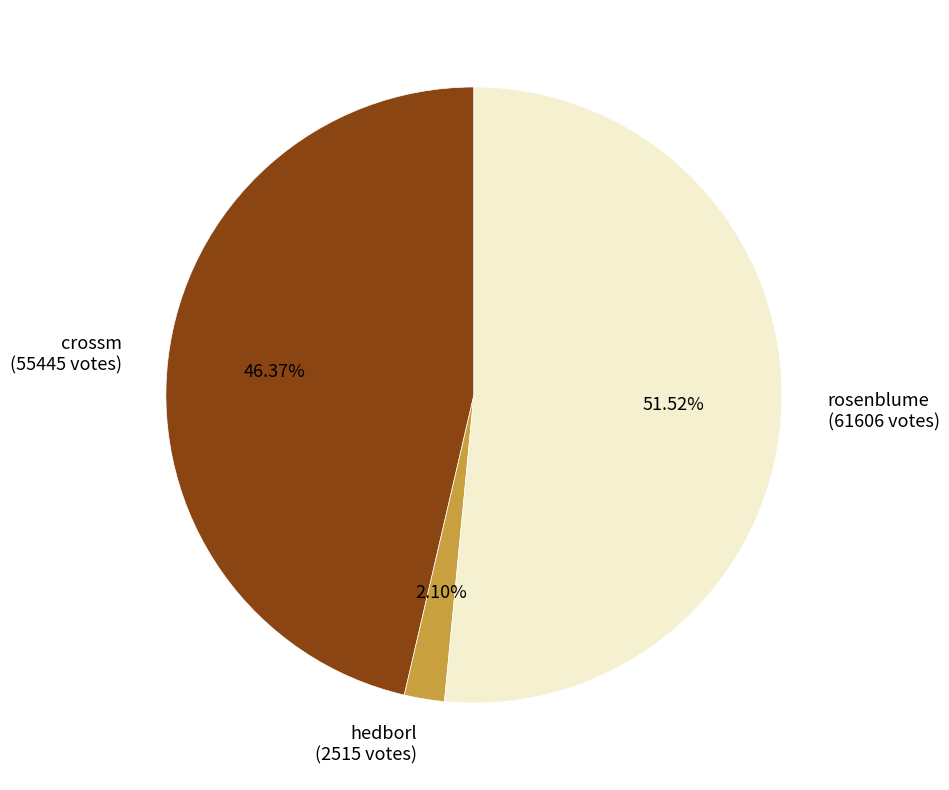

What is the largest slice in the pie chart?

rosenblume